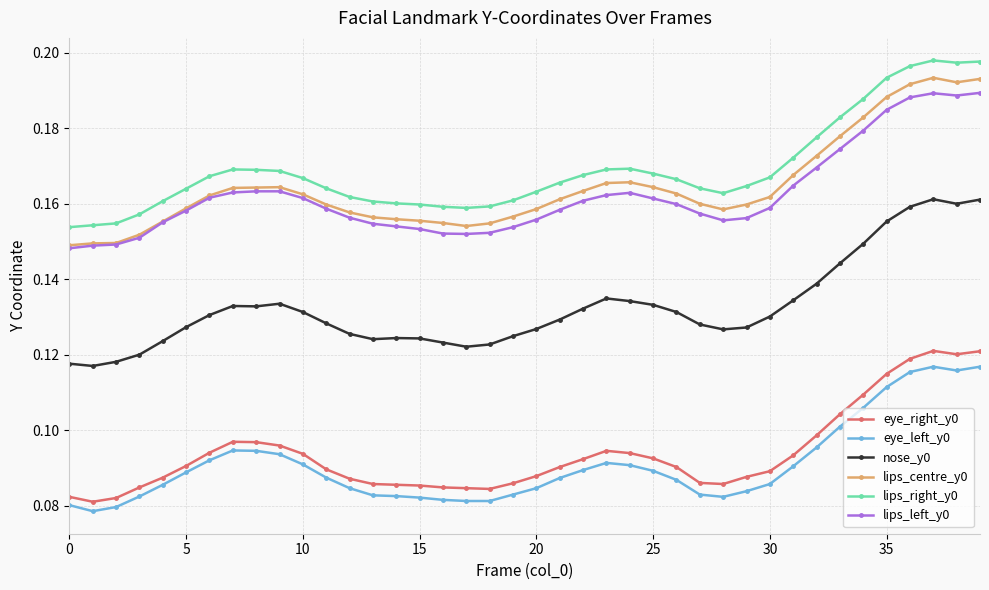

True or false: eye_right_y0 and lips_left_y0 cross at least once.

False